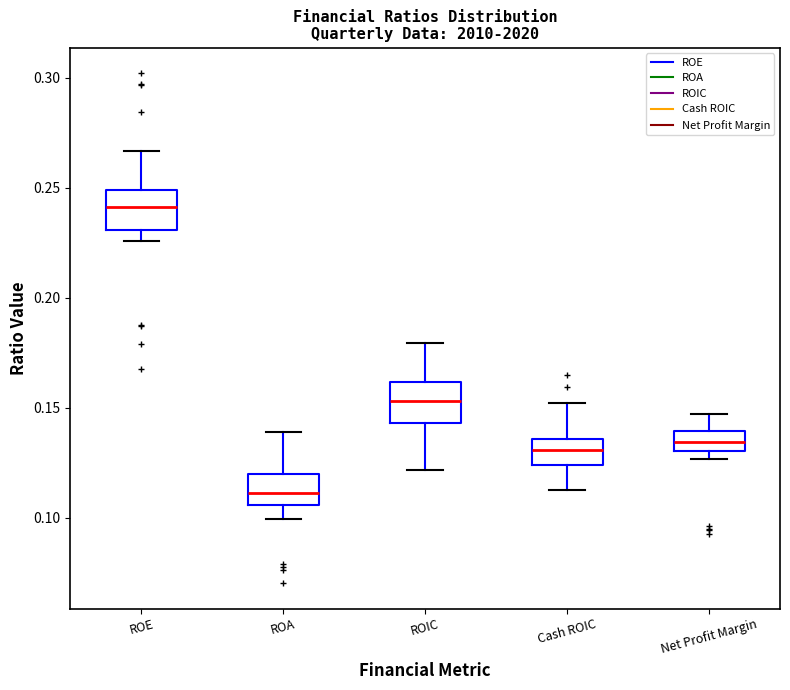

Reading left to right, transcribe this box plot: for each box, give where its median line is, the range the box spans, and where its two whiskers end, as read against the y-axis. The values are not printed on the chart, so give them approximately, as read against the axis.

ROE: median 0.240, box 0.230 to 0.250, whiskers 0.225 to 0.265
ROA: median 0.110, box 0.105 to 0.120, whiskers 0.100 to 0.140
ROIC: median 0.155, box 0.145 to 0.160, whiskers 0.120 to 0.180
Cash ROIC: median 0.130, box 0.125 to 0.135, whiskers 0.115 to 0.150
Net Profit Margin: median 0.135, box 0.130 to 0.140, whiskers 0.125 to 0.145